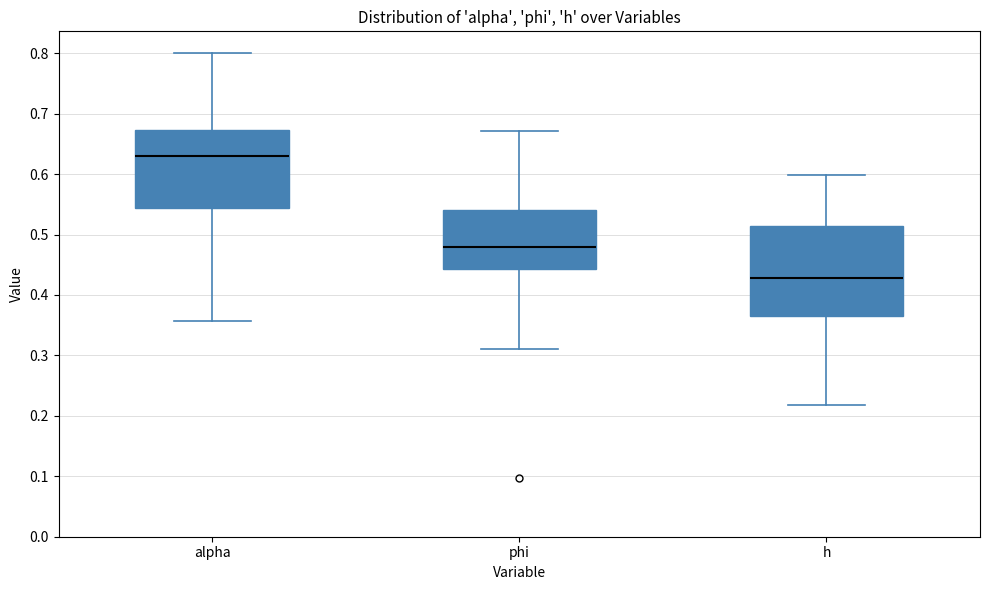

Which box's median line is the highest?

alpha